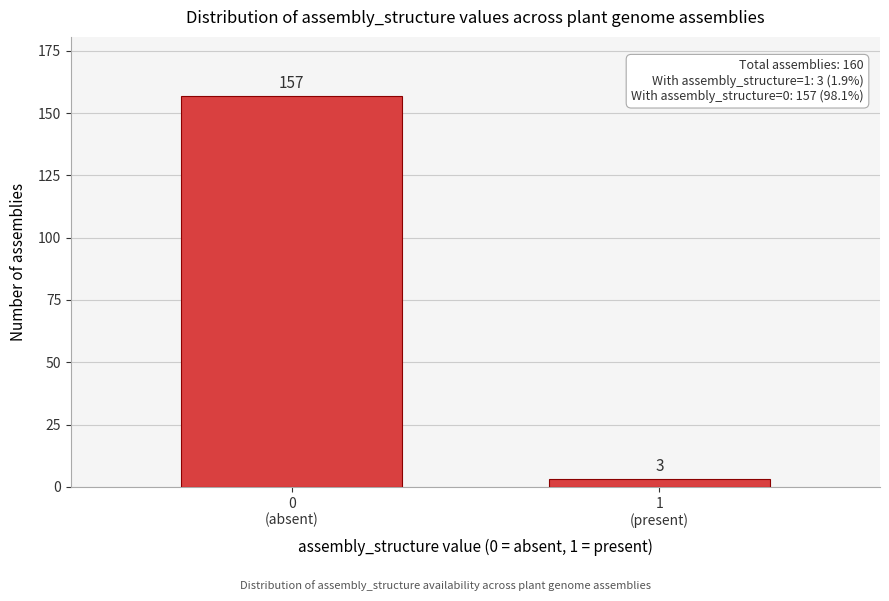

Reading left to right, extract all data points from this chart.

157	3